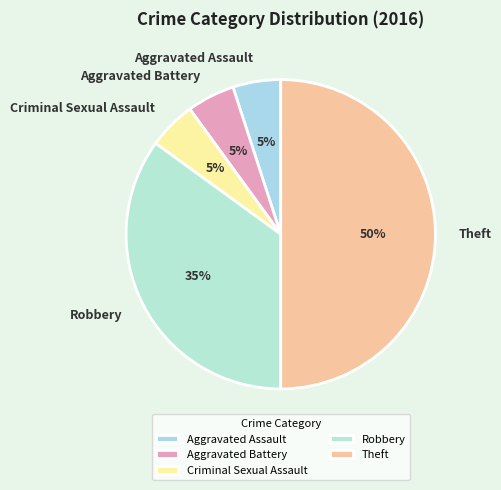

What percentage is the Criminal Sexual Assault slice, to the nearest percent?

5%